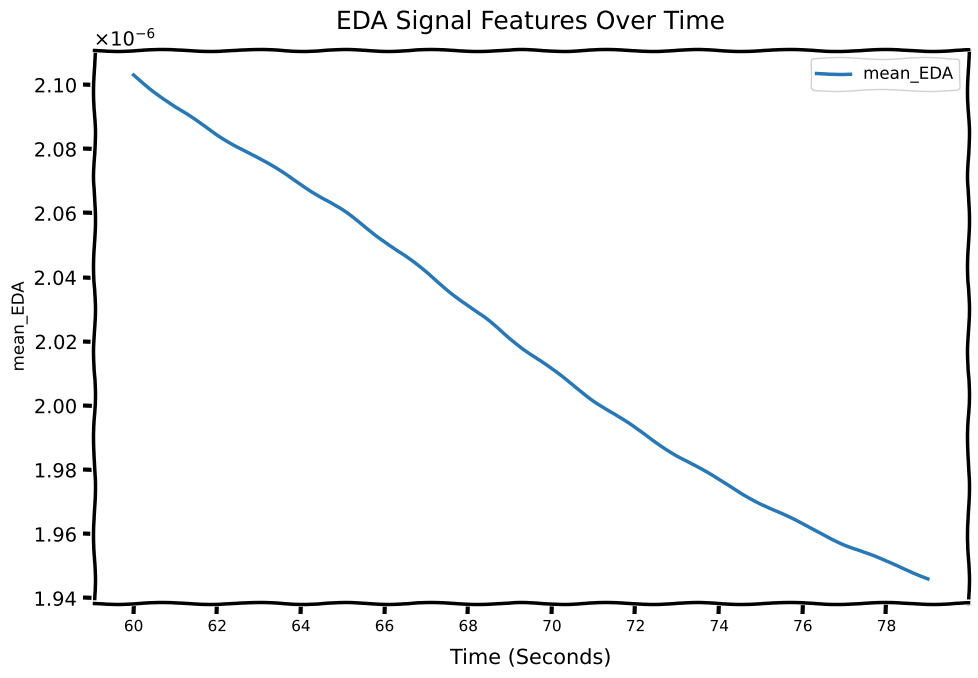

Does the chart display data point markers on the line(s)?

No